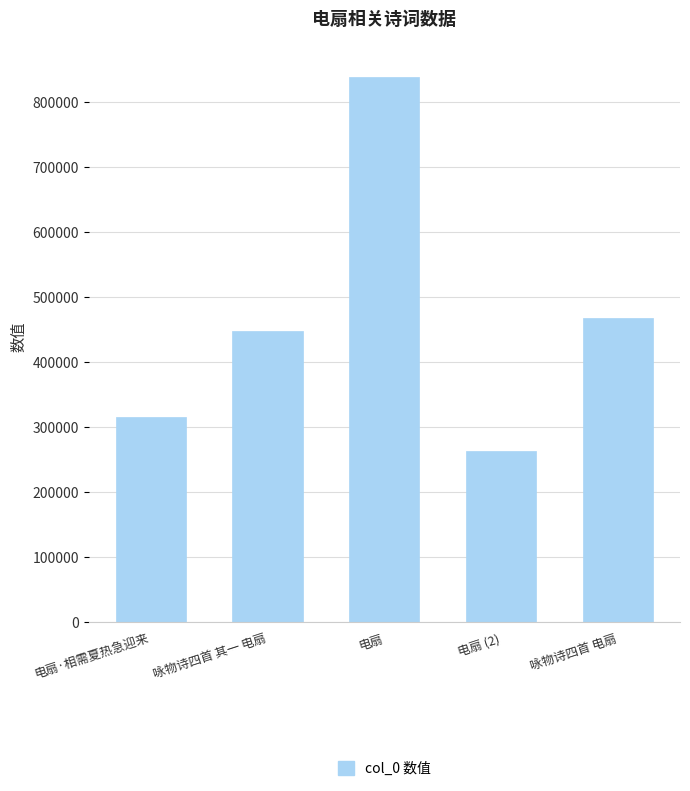

What is the label of the 5th bar from the left?

咏物诗四首 电扇